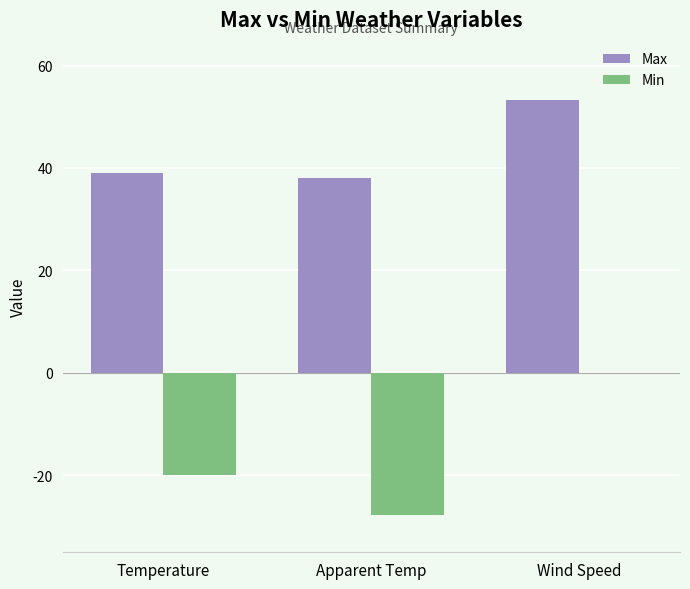

How many categories are shown in the chart?

3